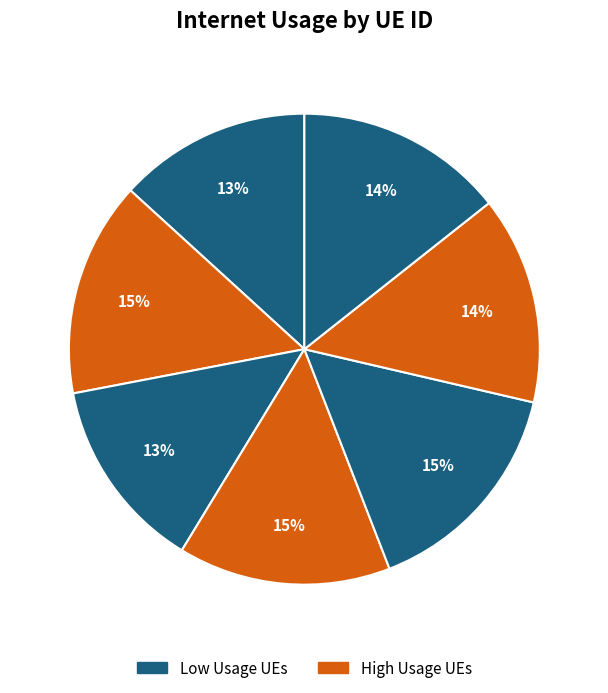

How many slices are in this pie chart?

7